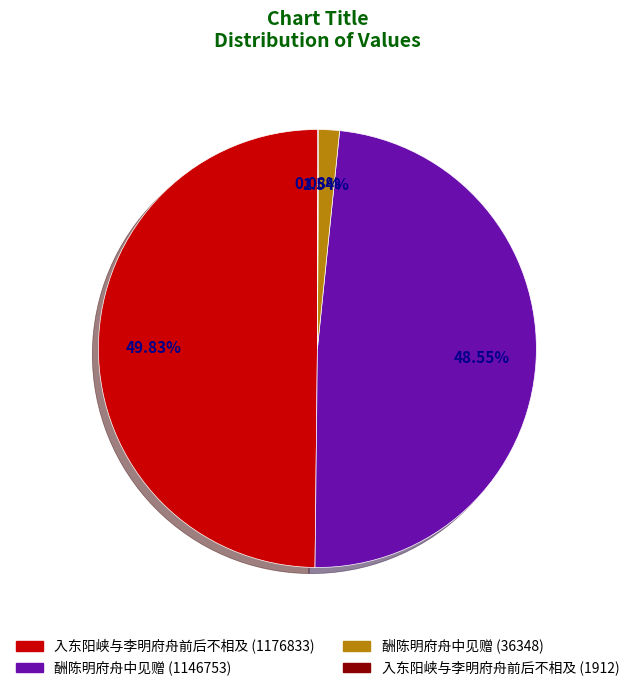

Which has a higher value, 酬陈明府舟中见赠 (1146753) or 入东阳峡与李明府舟前后不相及 (1176833)?

入东阳峡与李明府舟前后不相及 (1176833)